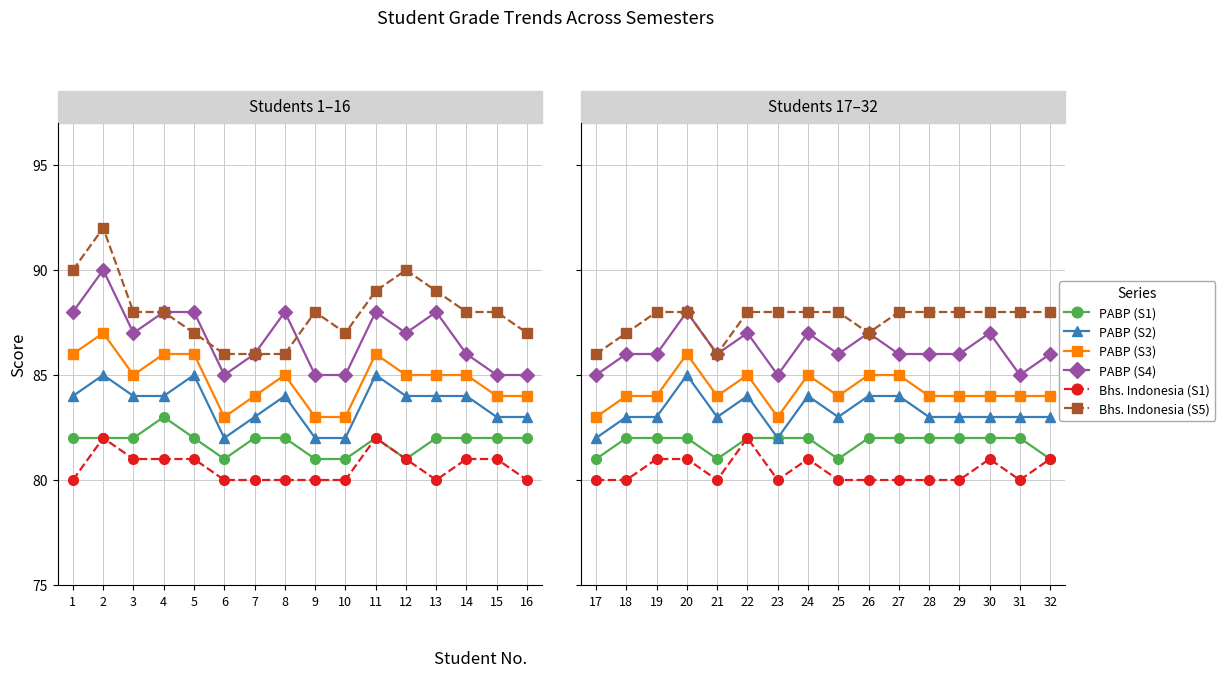

Which has a higher value, 17 or 24?

24